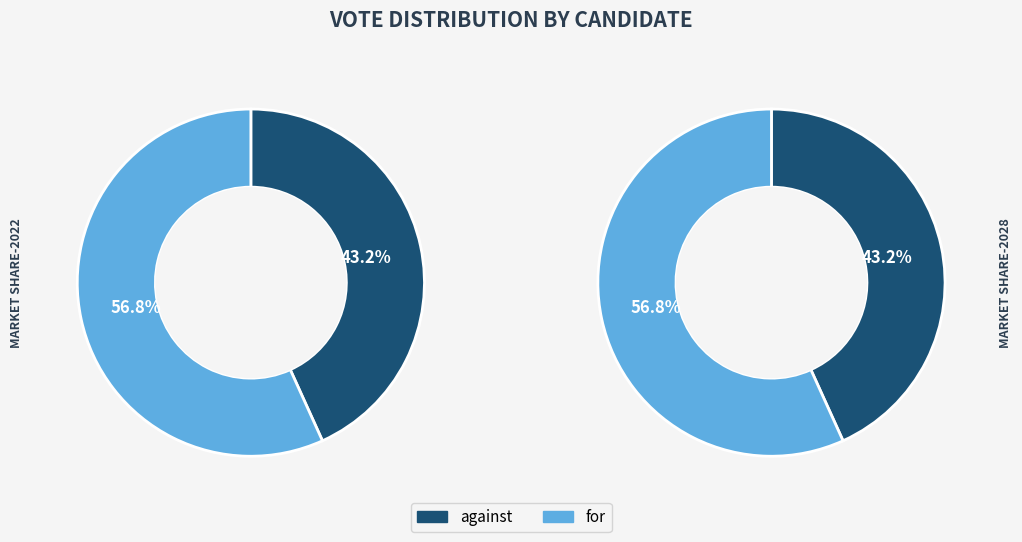

Approximately how many times larger is the value at for compared to against?

1.3